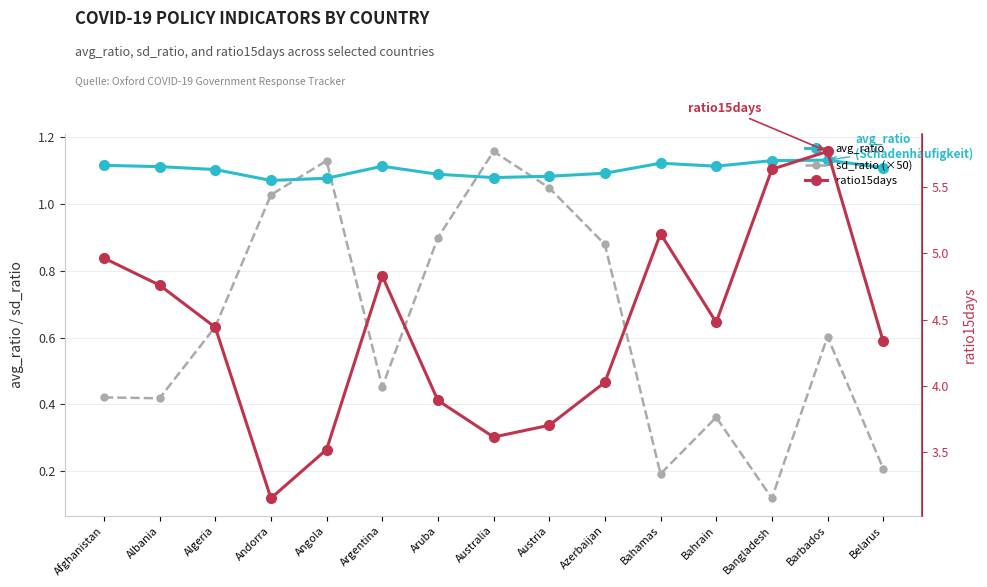

What is the difference between the sd_ratio (×50) values at Azerbaijan and Albania?

0.5